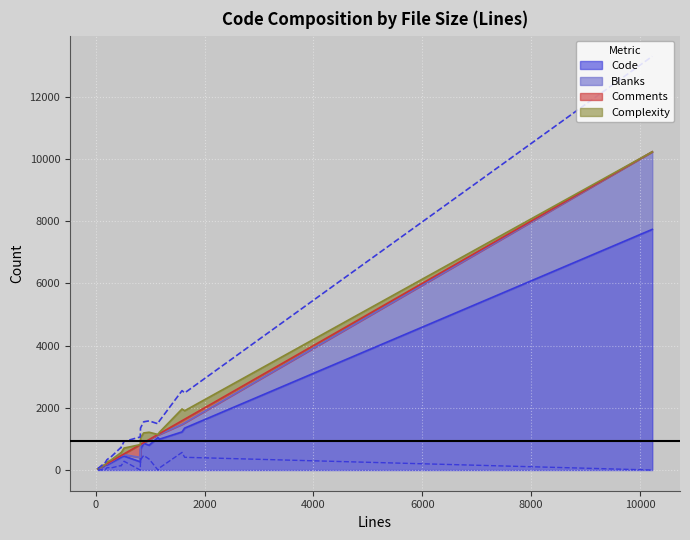

What is the difference between the maximum and second lowest values in the Complexity series?

378